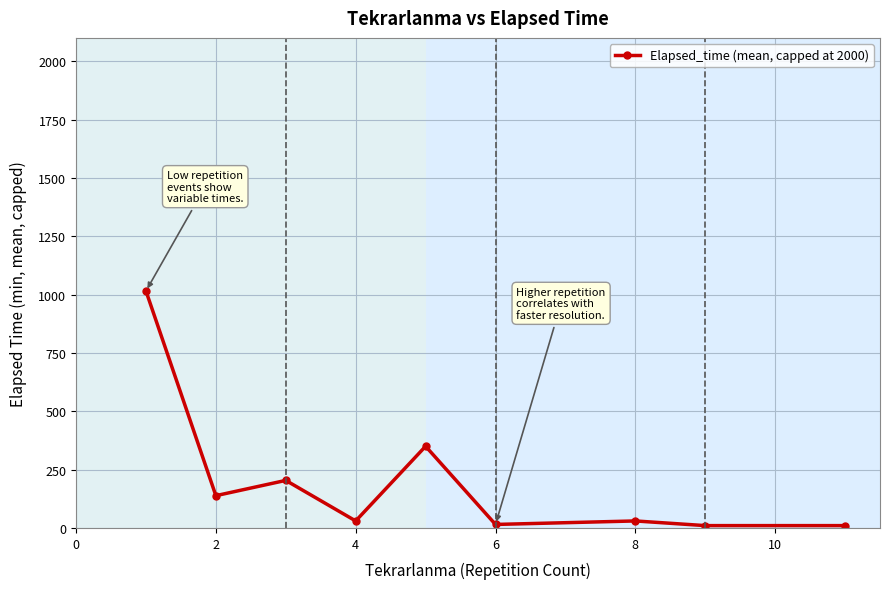

What is the sum of all values?

1802.3